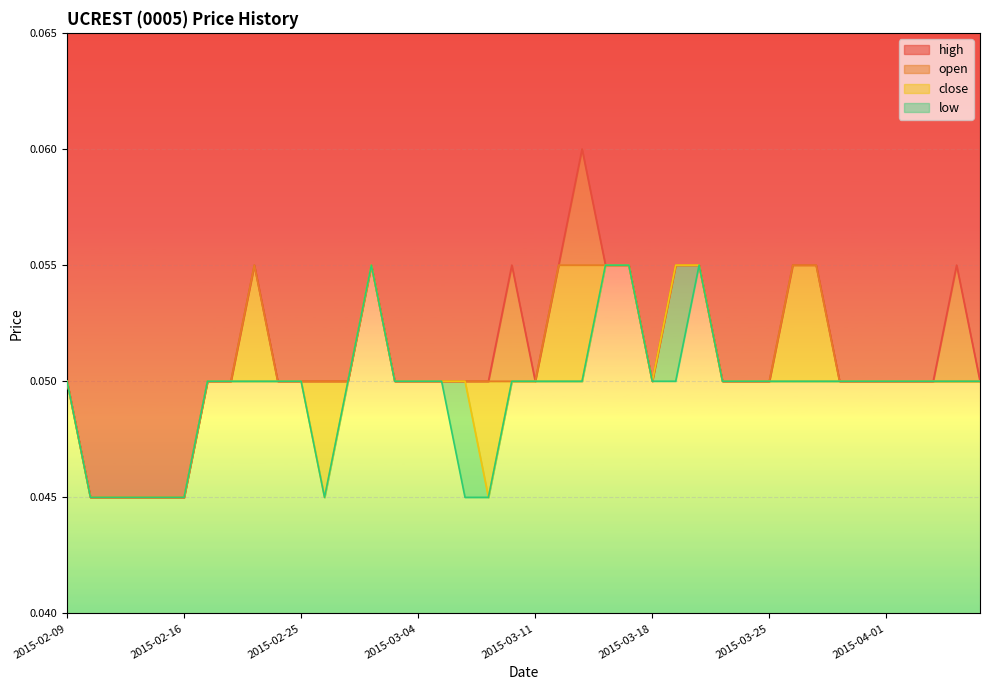

At which label does open reach its minimum?

2015-02-10